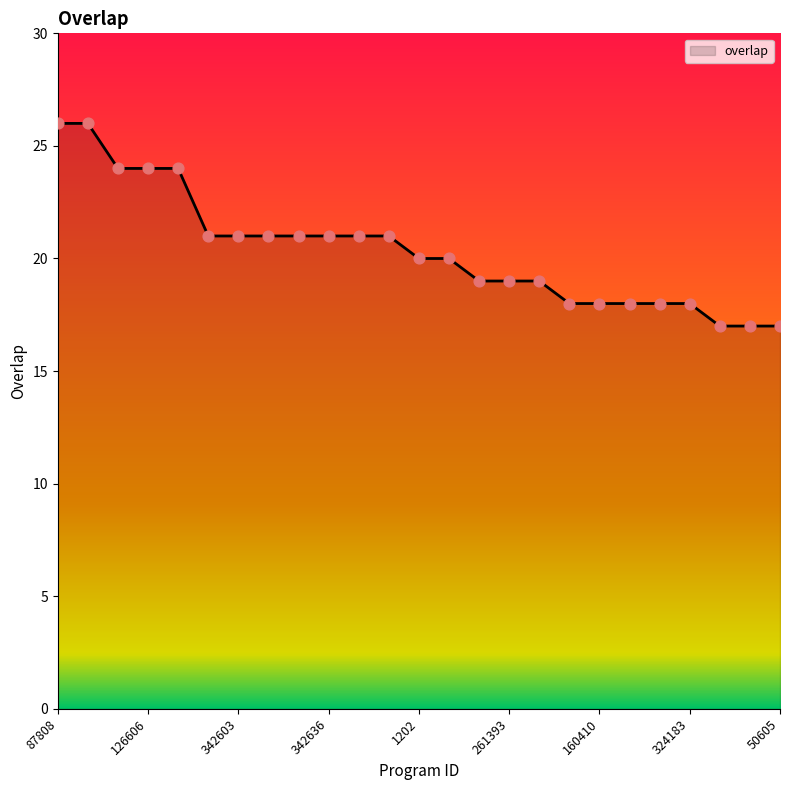

What is the smallest value displayed?

17